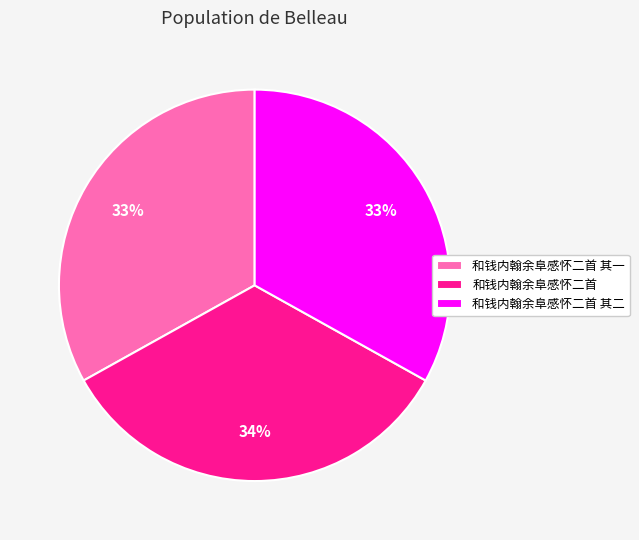

Is there a majority slice in this chart?

No